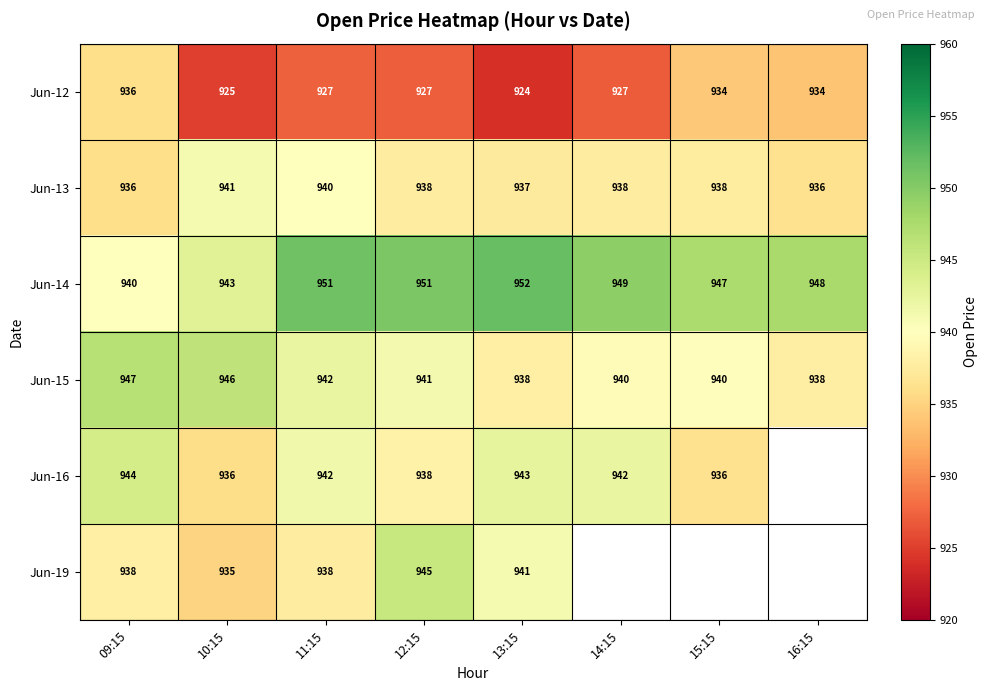

What is the difference between the maximum and minimum values in the Jun-12 series?

12